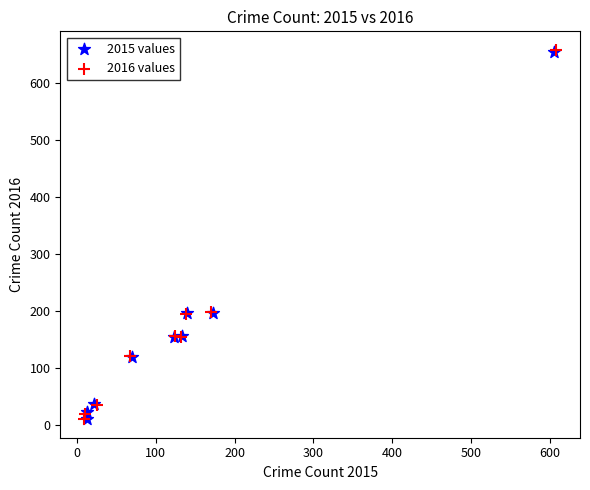

Which series has the widest spread of Y values?

2016 values